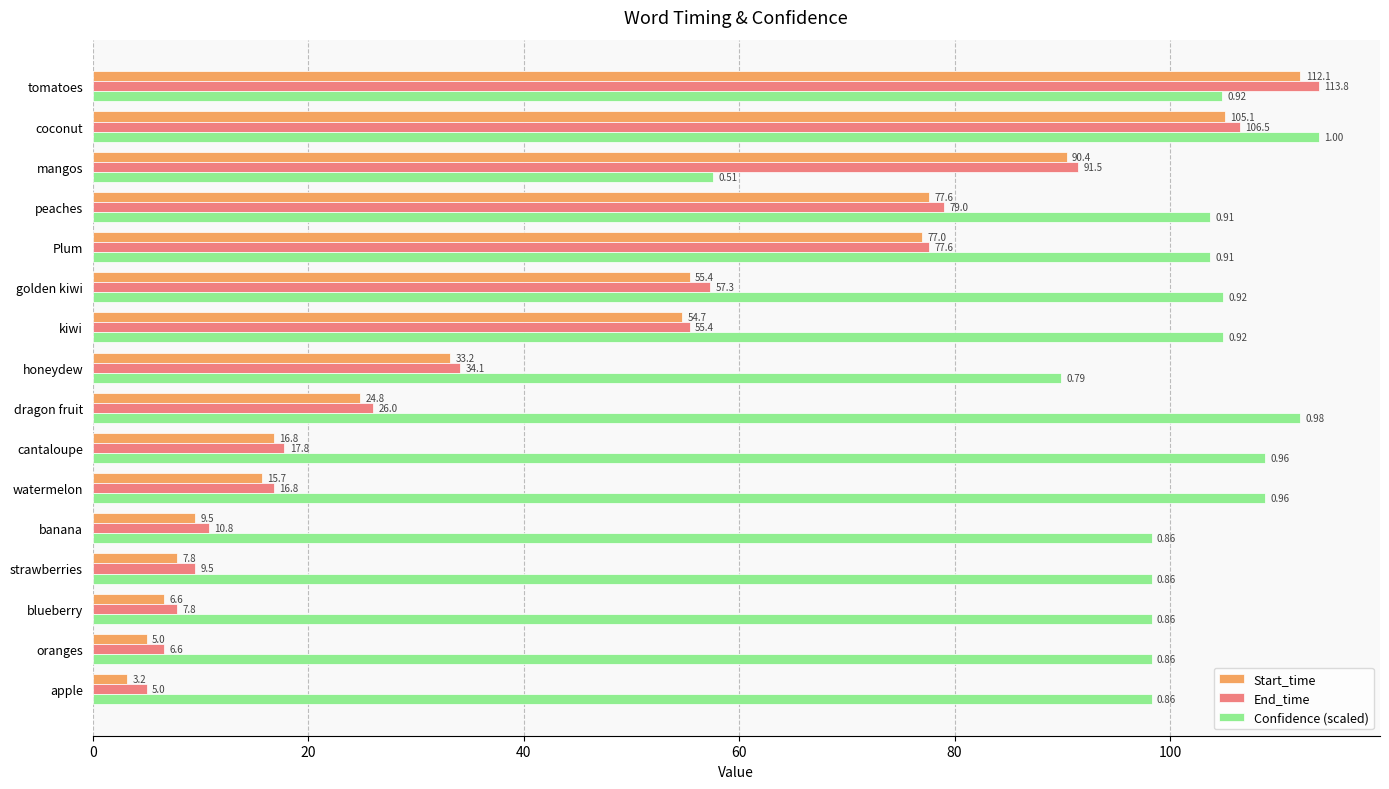

List the labels in order of Start_time value, smallest first.

apple, oranges, blueberry, strawberries, banana, watermelon, cantaloupe, dragon fruit, honeydew, kiwi, golden kiwi, Plum, peaches, mangos, coconut, tomatoes